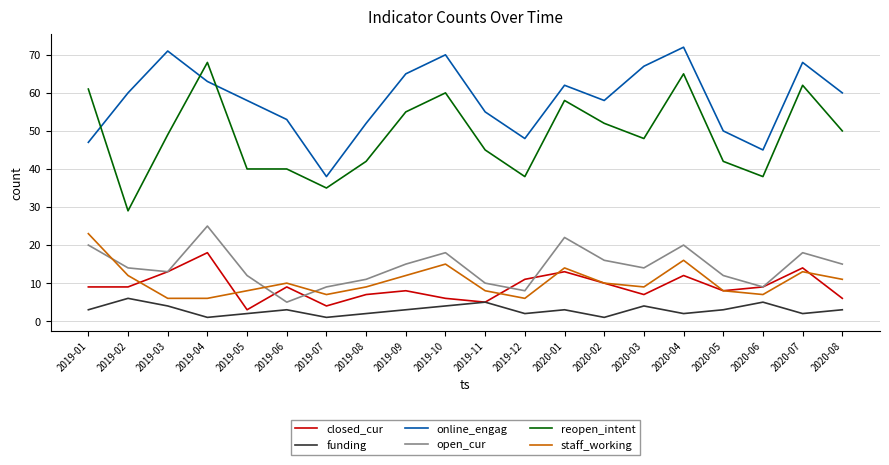

In online_engag, how many points are higher than both neighbors (excluding endpoints)?

5